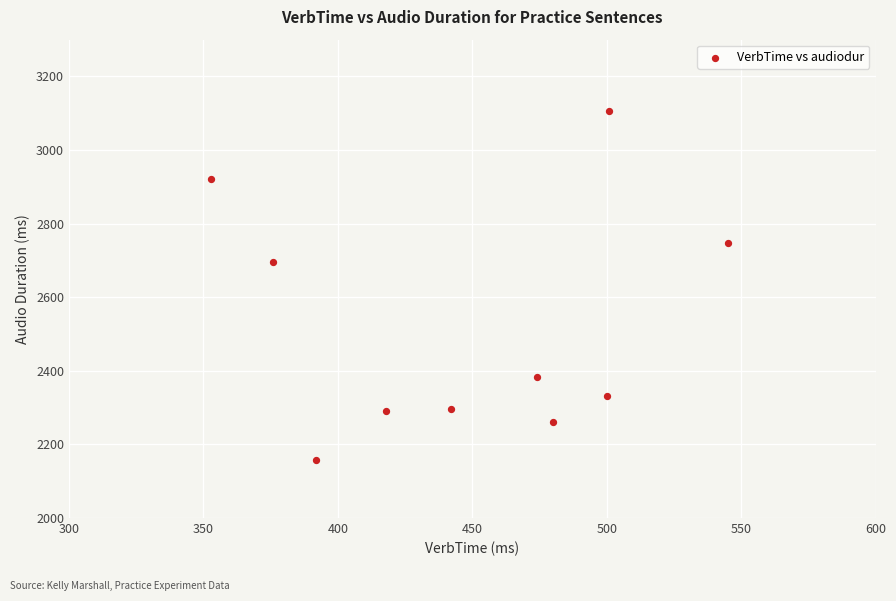

What Y value in the scatter plot is closest to 2631?

2697